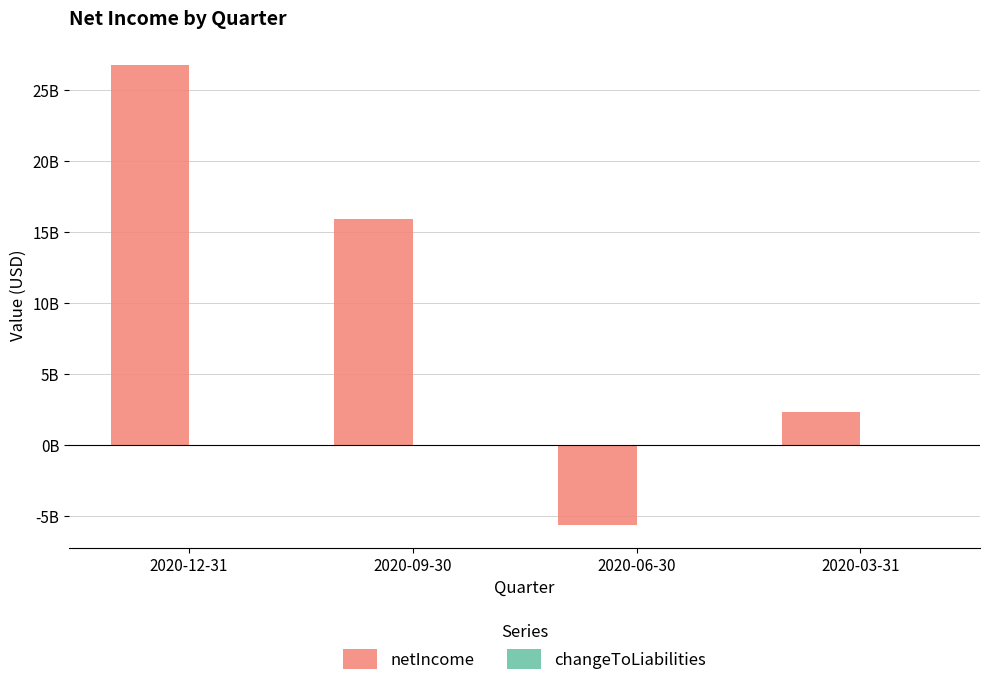

Does the chart contain any negative values?

Yes